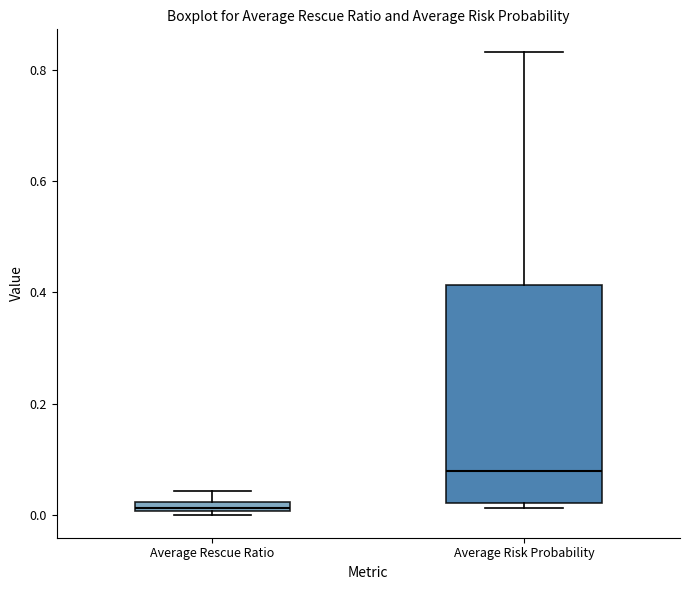

Where is the upper edge of the box for Average Risk Probability on the y-axis? The values are not printed on the chart, so give them approximately, as read against the axis.

0.42